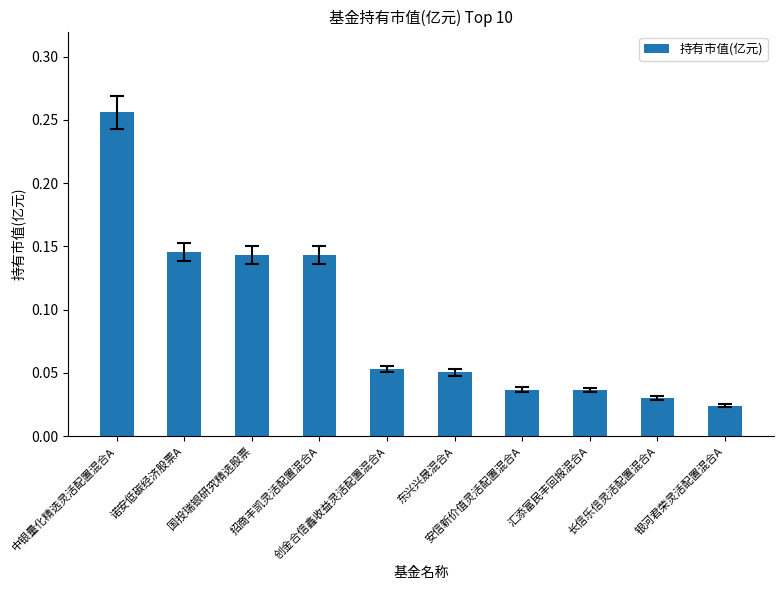

The value at 创金合信鑫收益灵活配置混合A is 0.0. True or false?

False